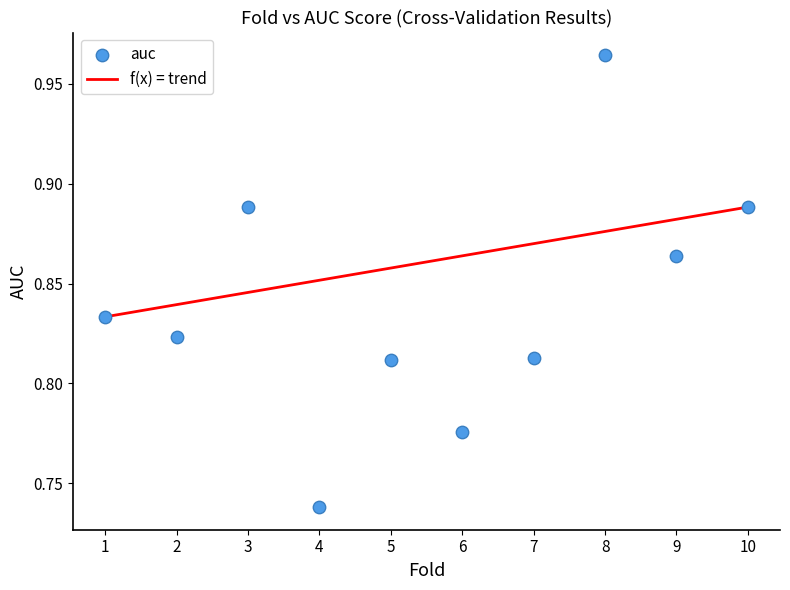

What is the range of X values (max minus min)?

9.0